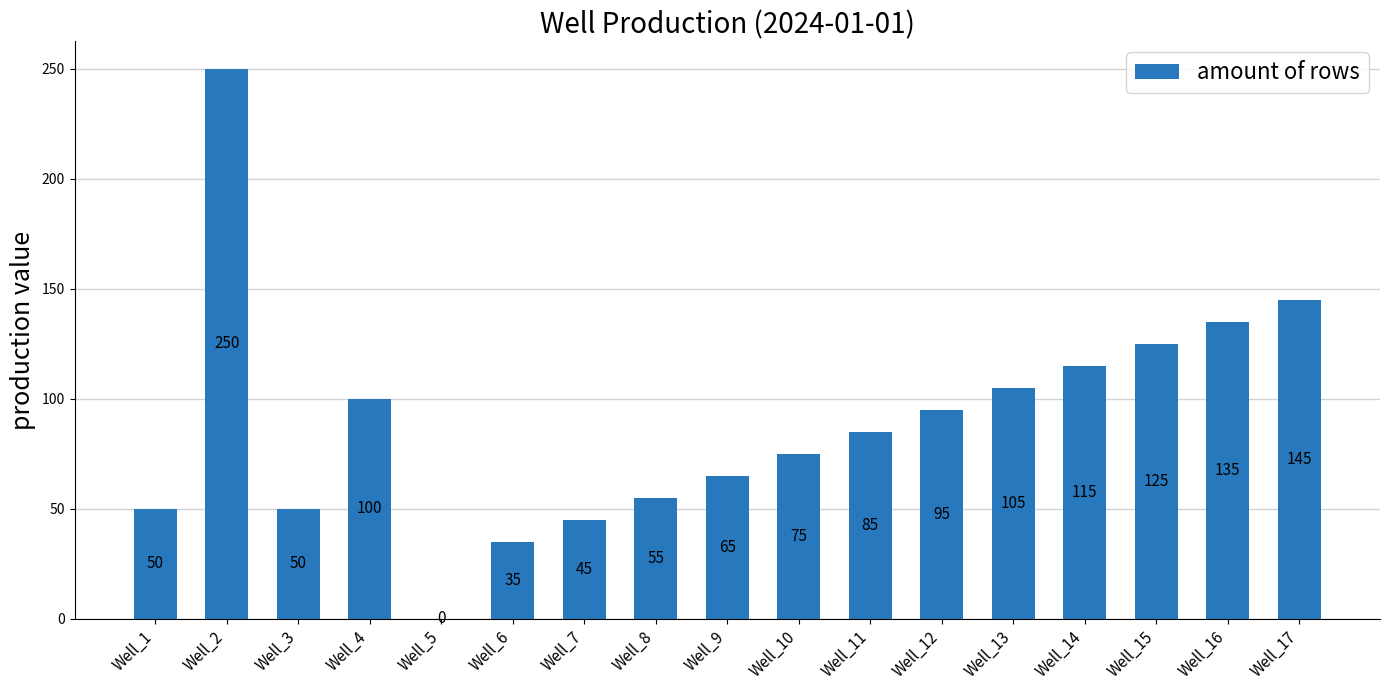

The chart shows a value of 115 at Well_14. True or false?

True